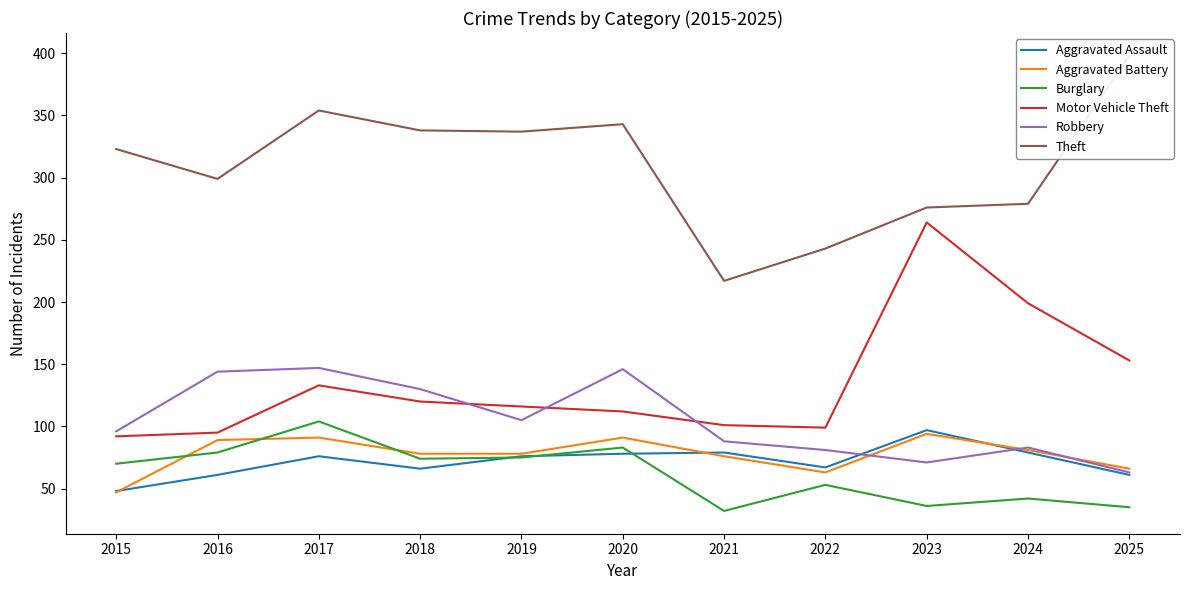

List the labels in order of Motor Vehicle Theft value, smallest first.

2015, 2016, 2022, 2021, 2020, 2019, 2018, 2017, 2025, 2024, 2023